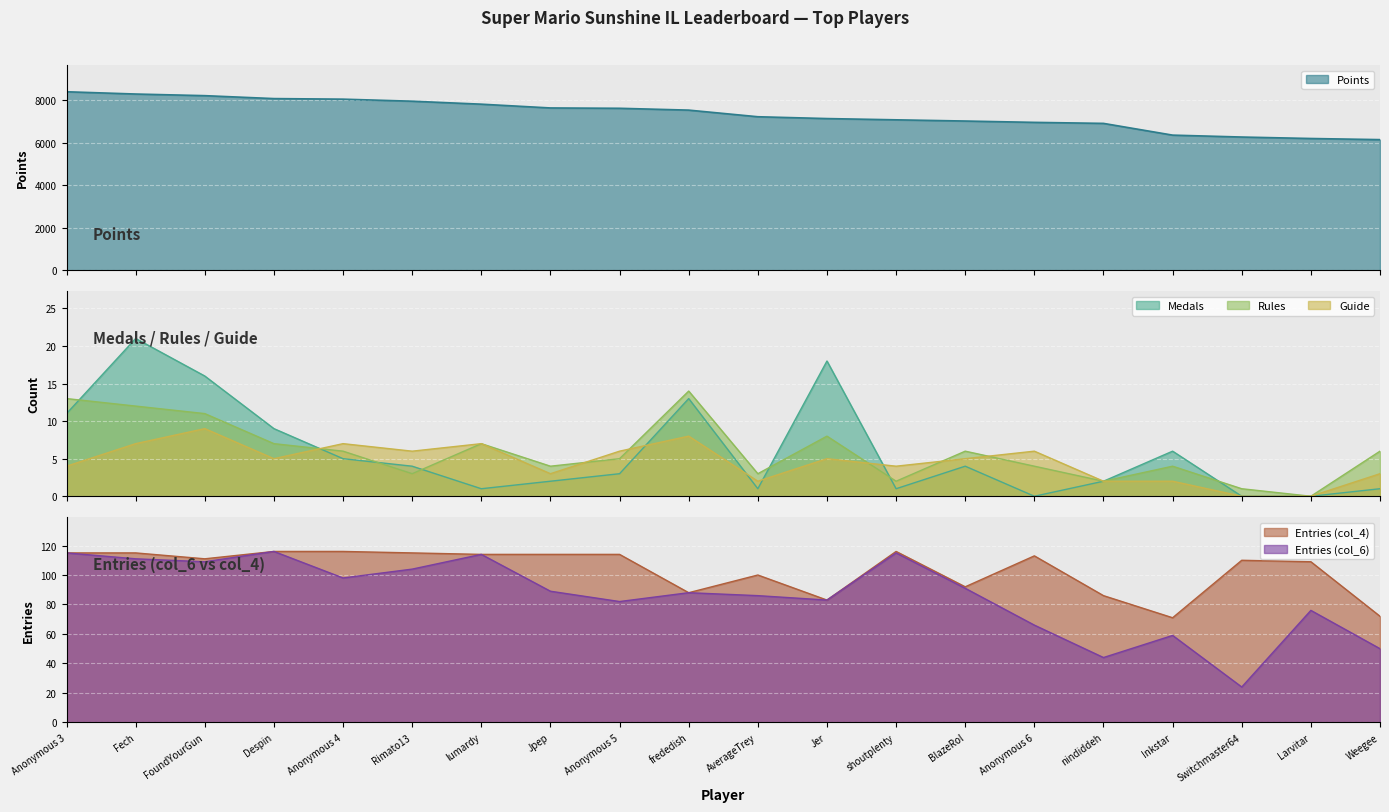

What is the lowest value of the Points series?

6147